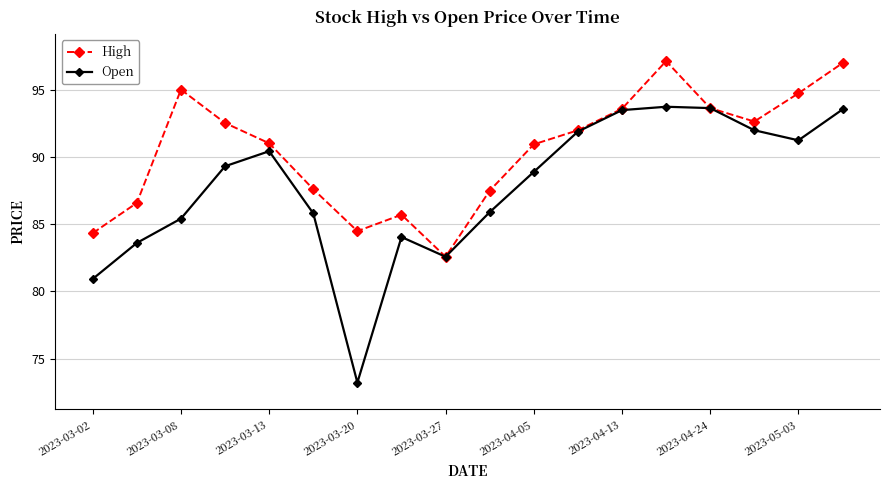

Which series has the largest total across all categories?

High